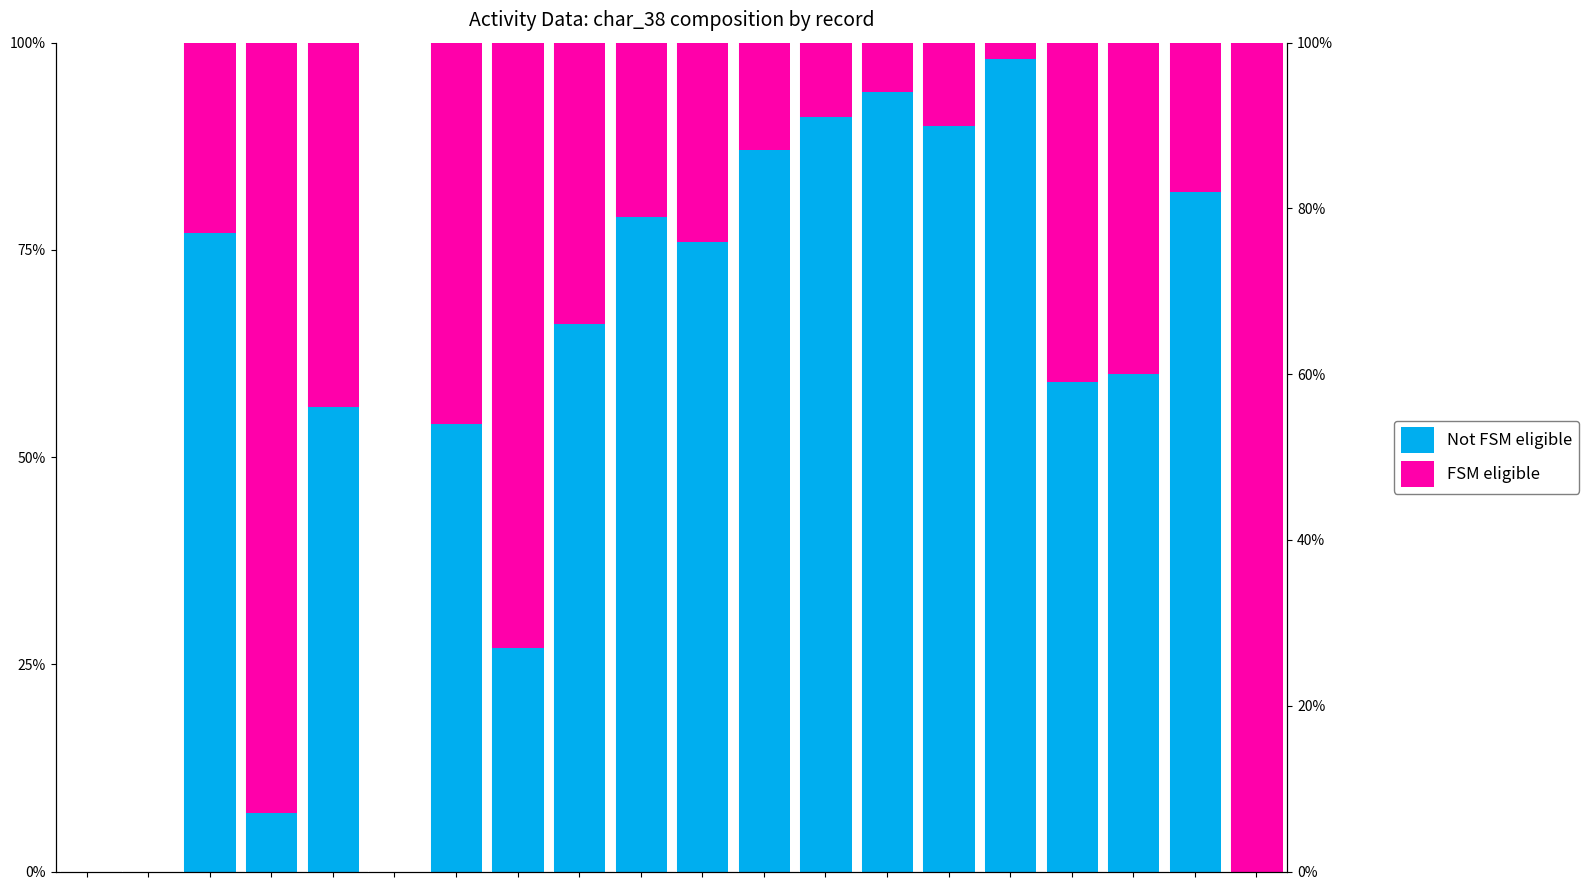

How many values in the Not FSM eligible series exceed 66?

9